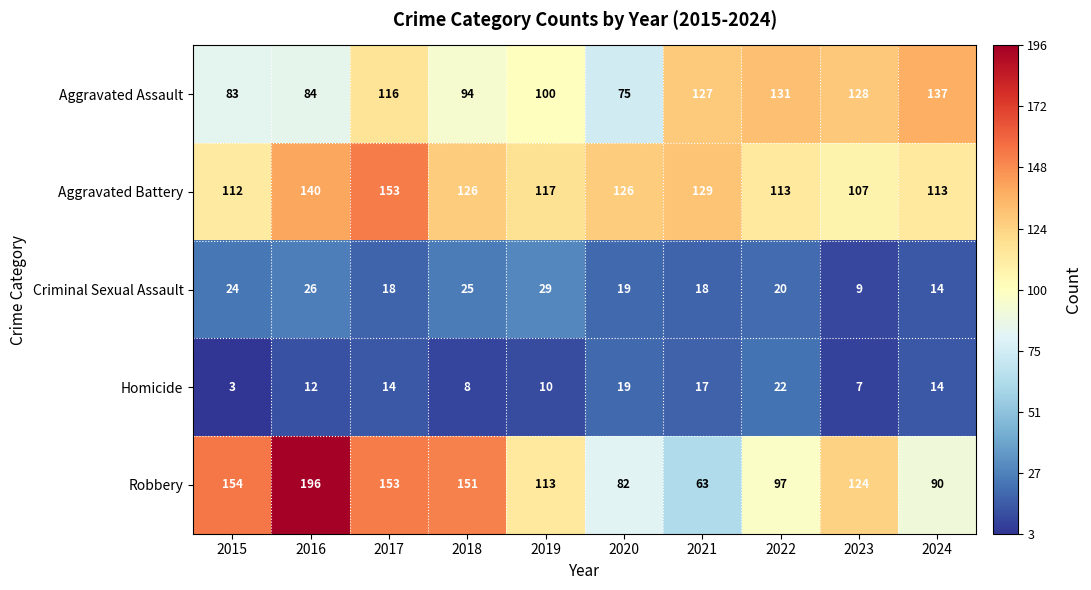

The value of Robbery at 2024 is 158. True or false?

False